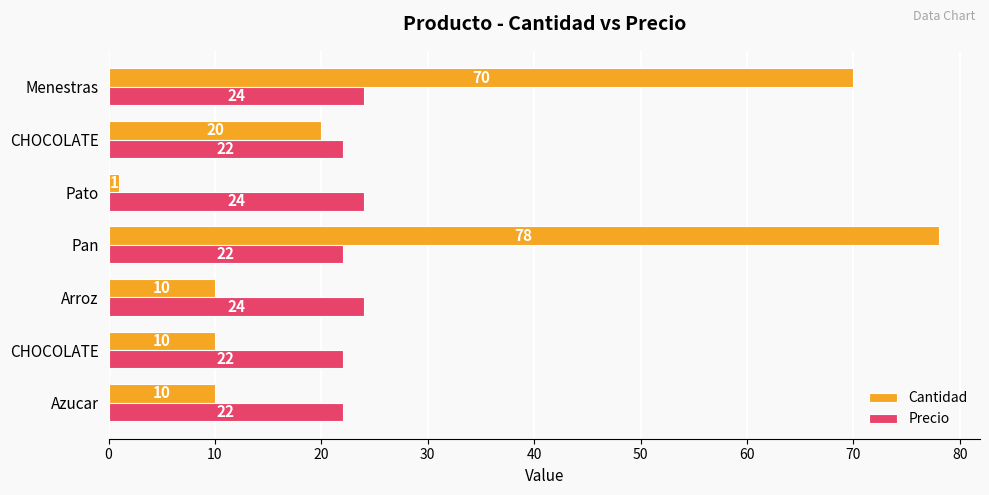

How many categories are shown in the chart?

7